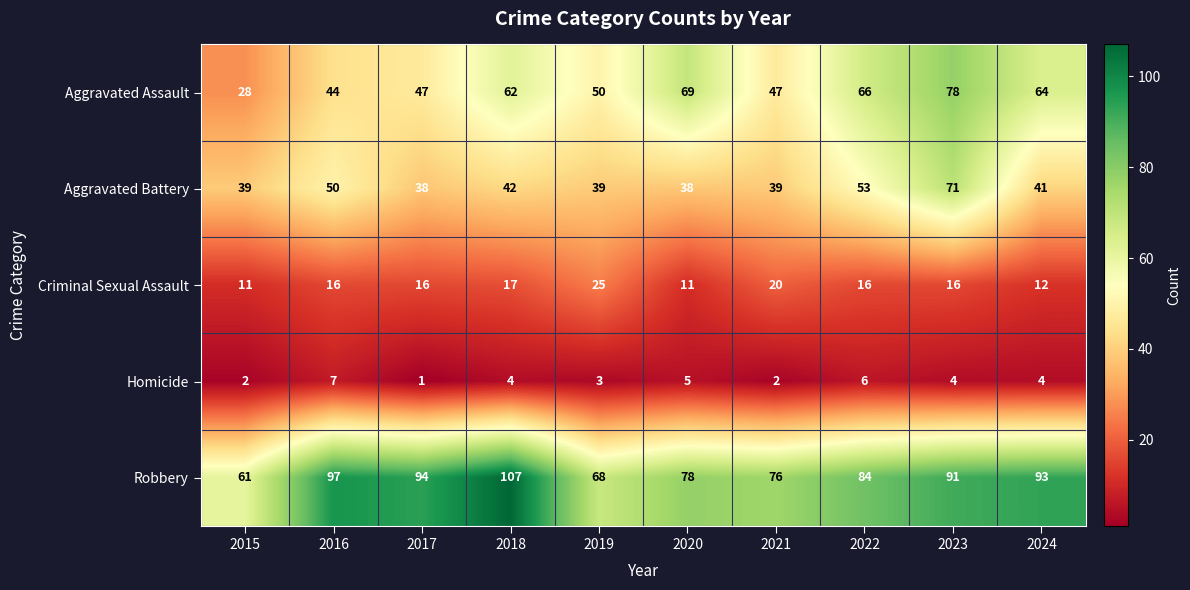

What is the total value across all series at 2019?

185